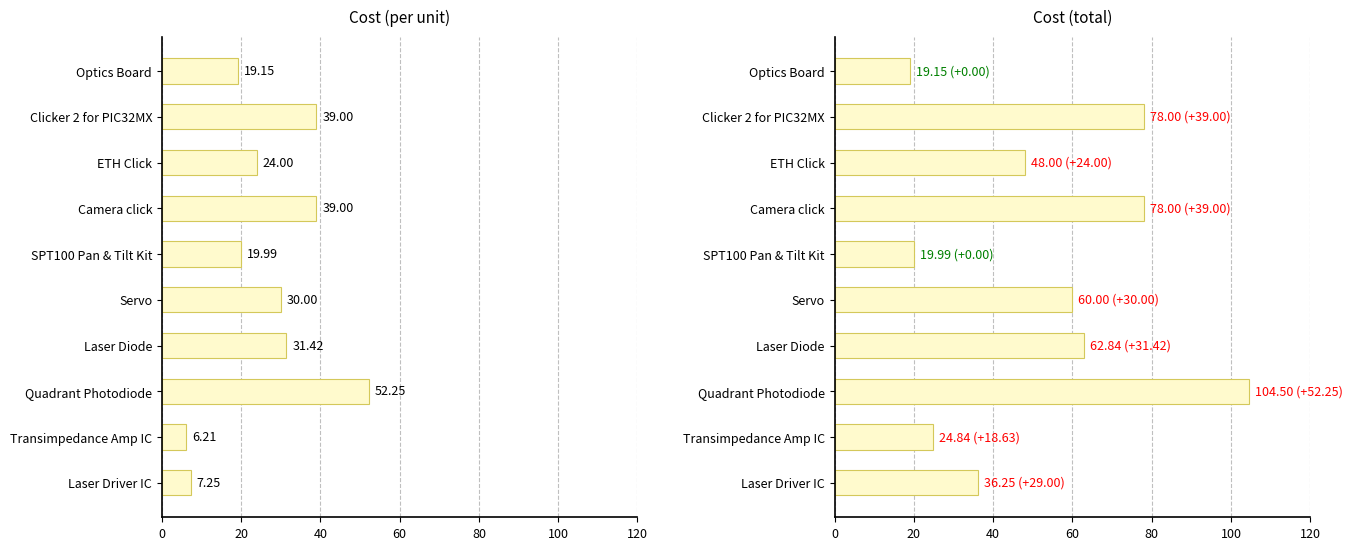

Reading left to right, list all the values displayed in this chart.

Cost (per unit): 19.1	39.0	24.0	39.0	20.0	30.0	31.4	52.2	6.2	7.2
Cost (total): 19.1	78.0	48.0	78.0	20.0	60.0	62.8	104.5	24.8	36.2